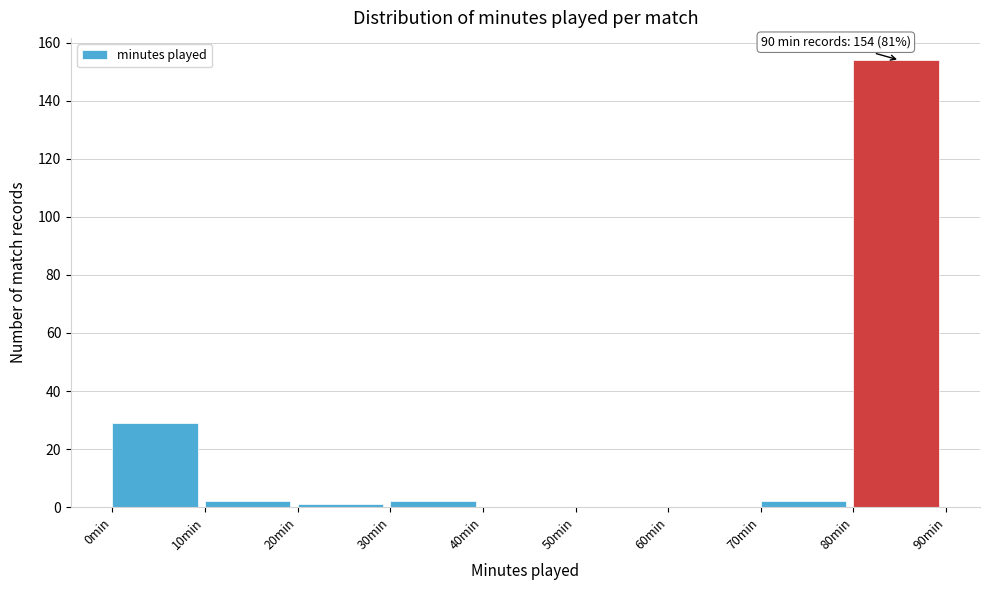

Over which range of the x-axis is the bar tallest?

80 to 90